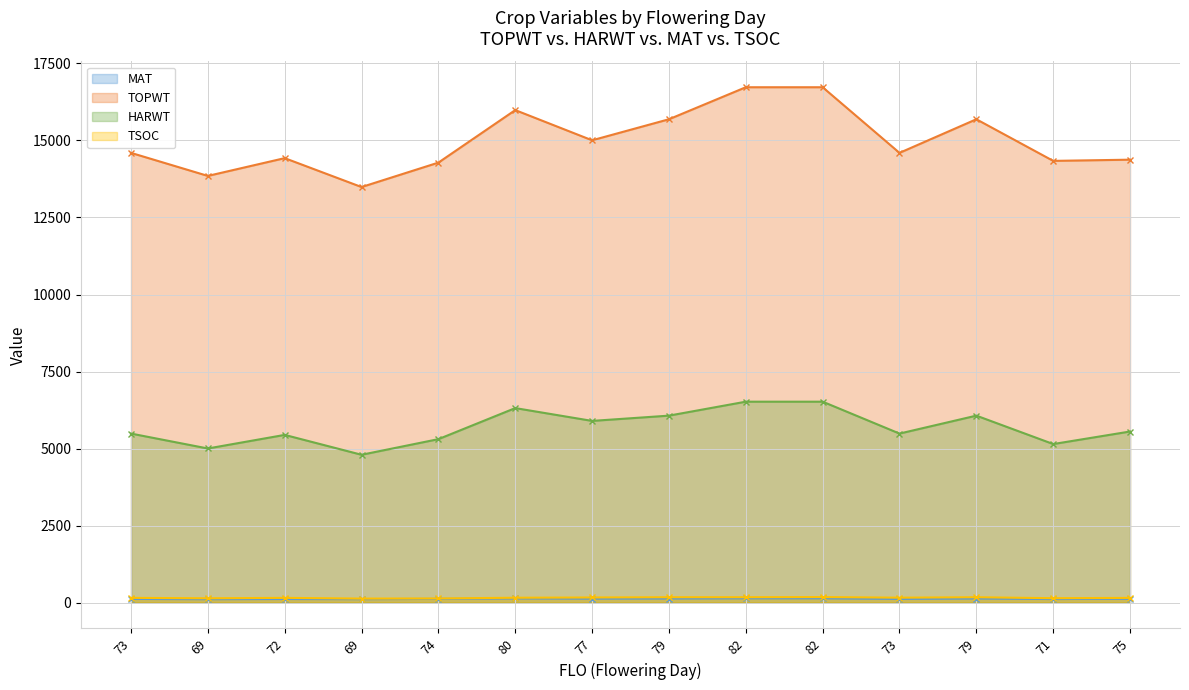

Reading left to right, what are all the values shown in this chart?

MAT: 73=121	69=112	72=118	69=113	74=122	80=137	77=130	79=134	82=140	82=140	73=121	79=134	71=117	75=126
TOPWT: 73=14597	69=13849	72=14426	69=13488	74=14281	80=15985	77=15005	79=15688	82=16727	82=16727	73=14597	79=15688	71=14337	75=14376
HARWT: 73=5487	69=5003	72=5444	69=4799	74=5306	80=6314	77=5898	79=6069	82=6522	82=6522	73=5487	79=6069	71=5147	75=5554
TSOC: 73=155	69=141	72=155	69=131	74=136	80=159	77=167	79=175	82=175	82=180	73=161	79=175	71=144	75=154